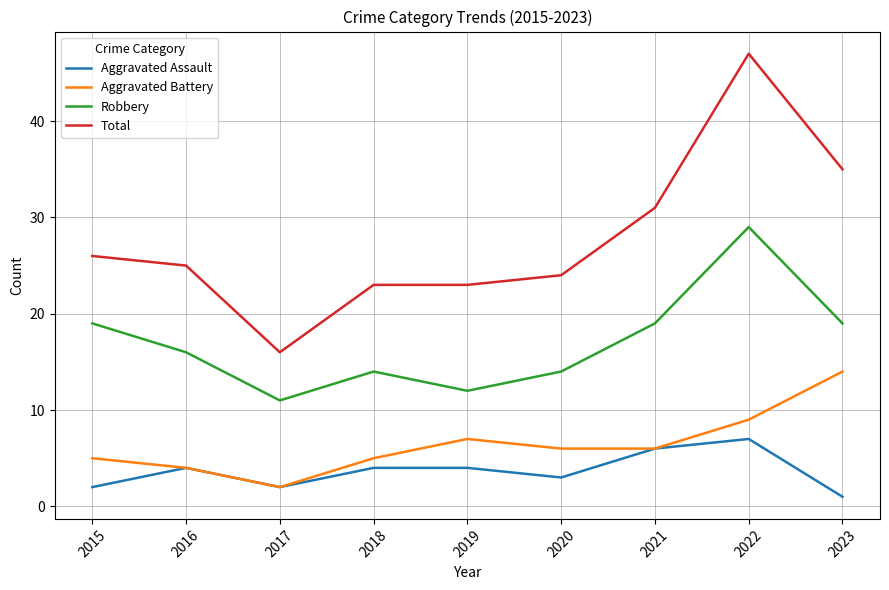

Is this an area chart (filled region under the line)?

No